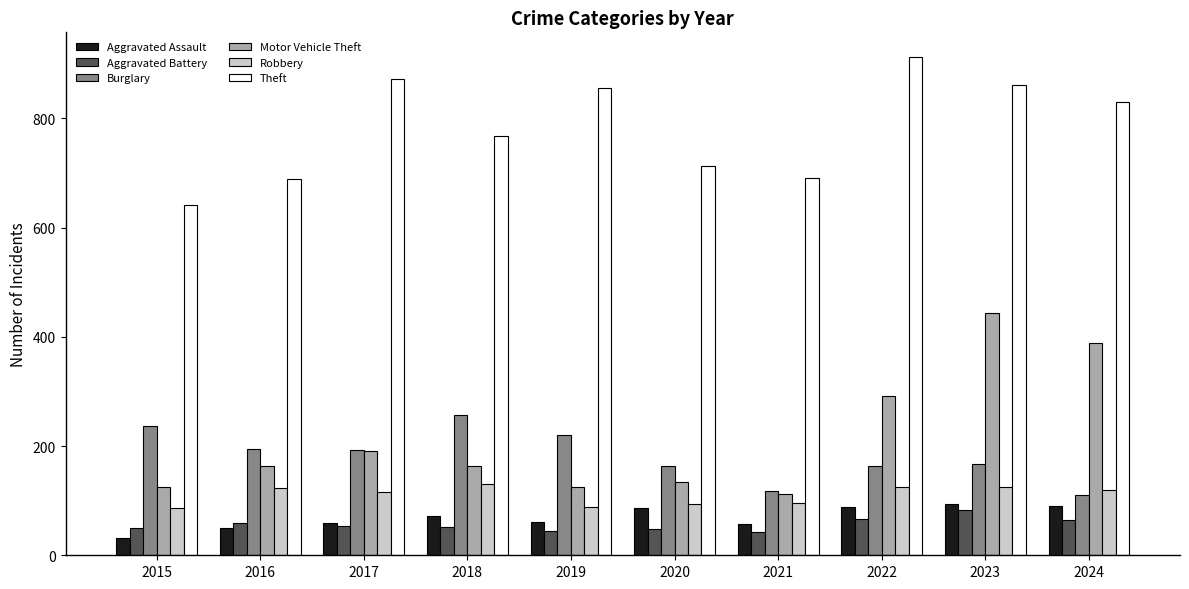

Read the Aggravated Assault value at 2020.

87